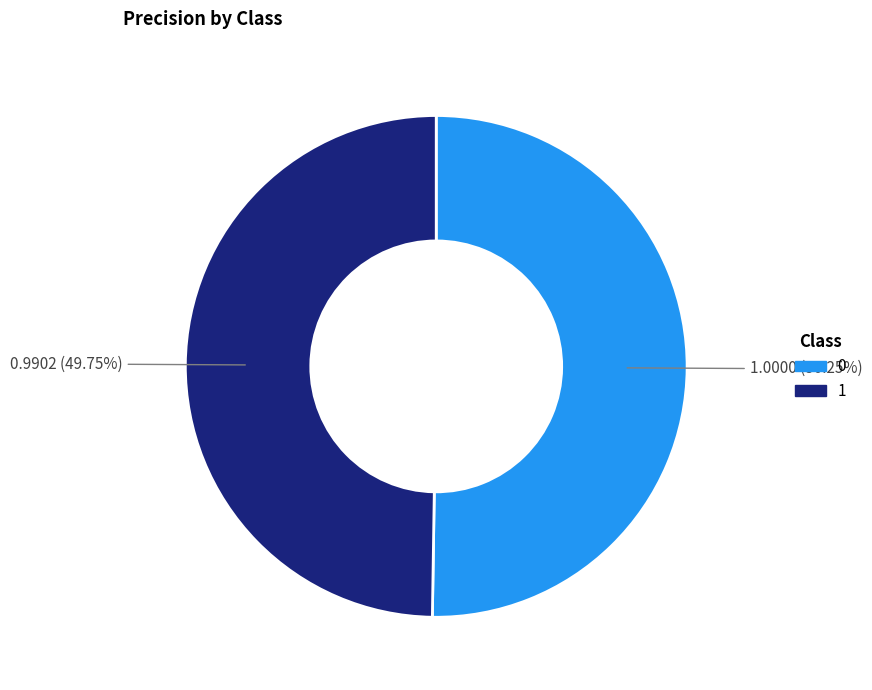

How many segments does this pie chart have?

2